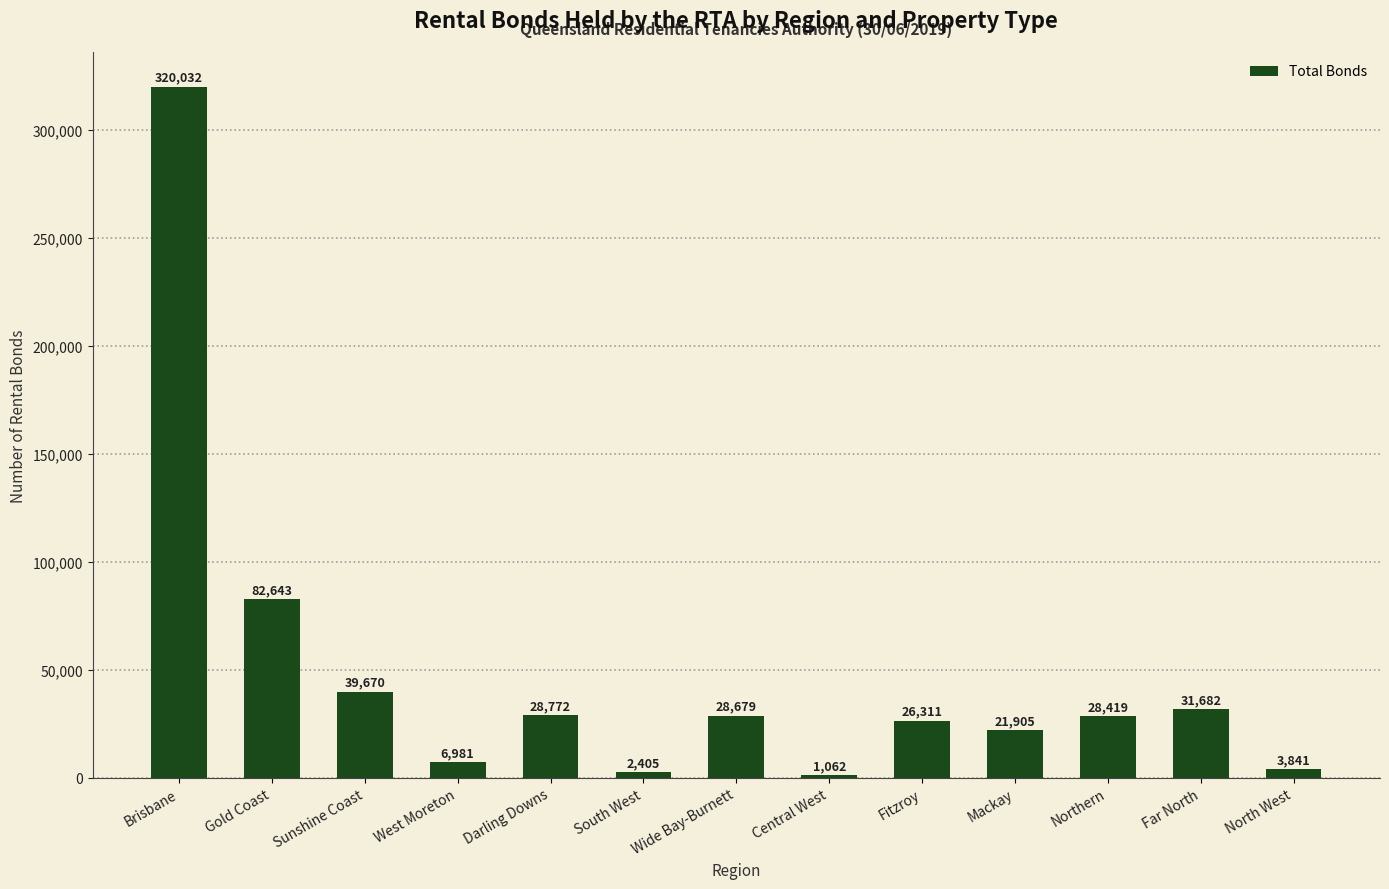

Which label corresponds to the smallest value in the chart?

Central West